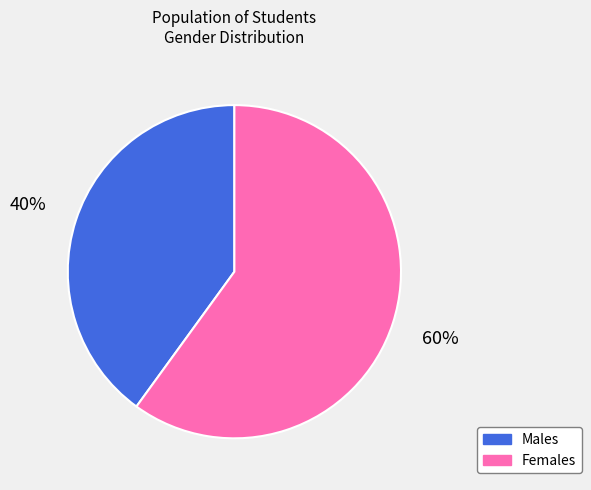

To the nearest percent, what is the average slice percentage?

50%